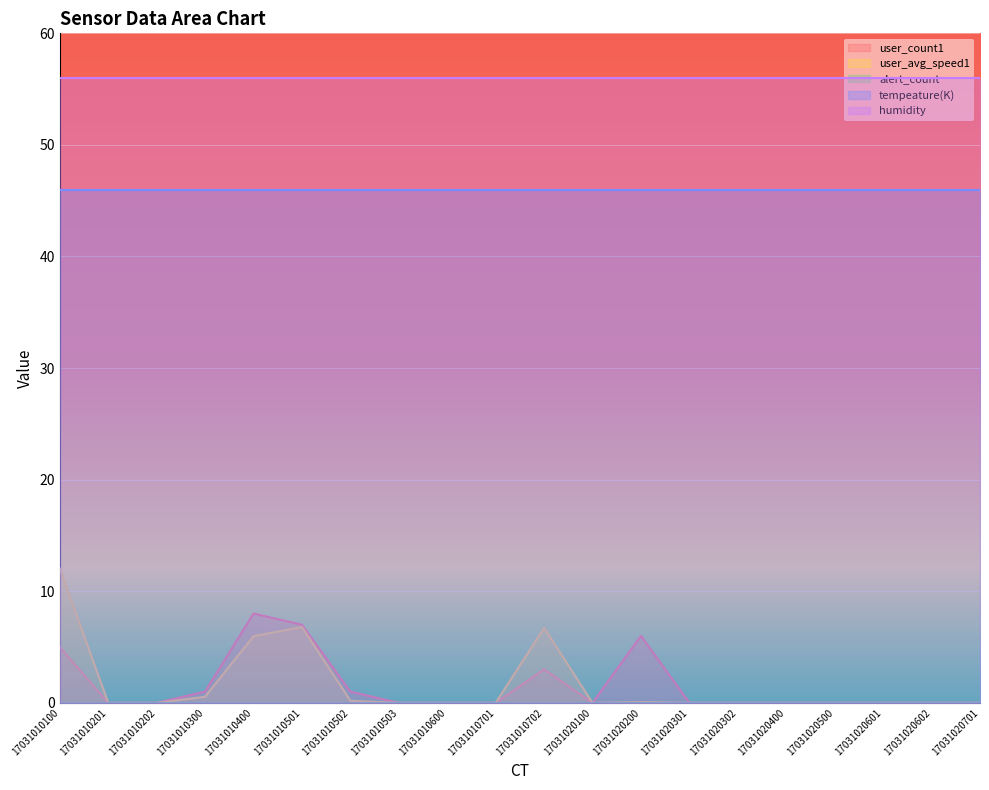

What is the maximum value shown in the chart?

56.0